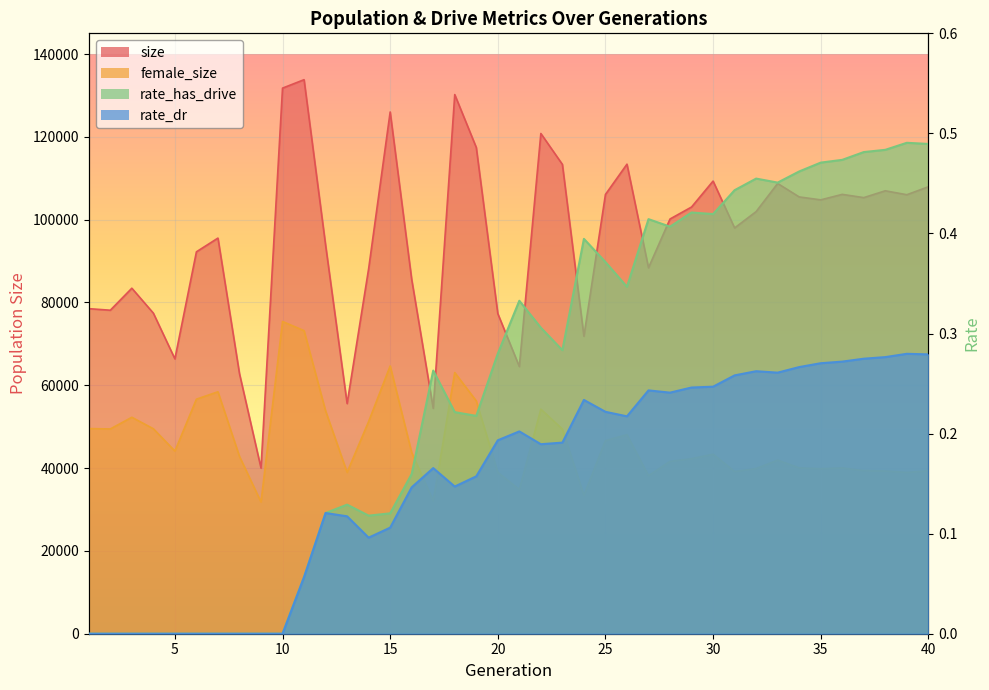

At which label does female_size reach its peak?

10